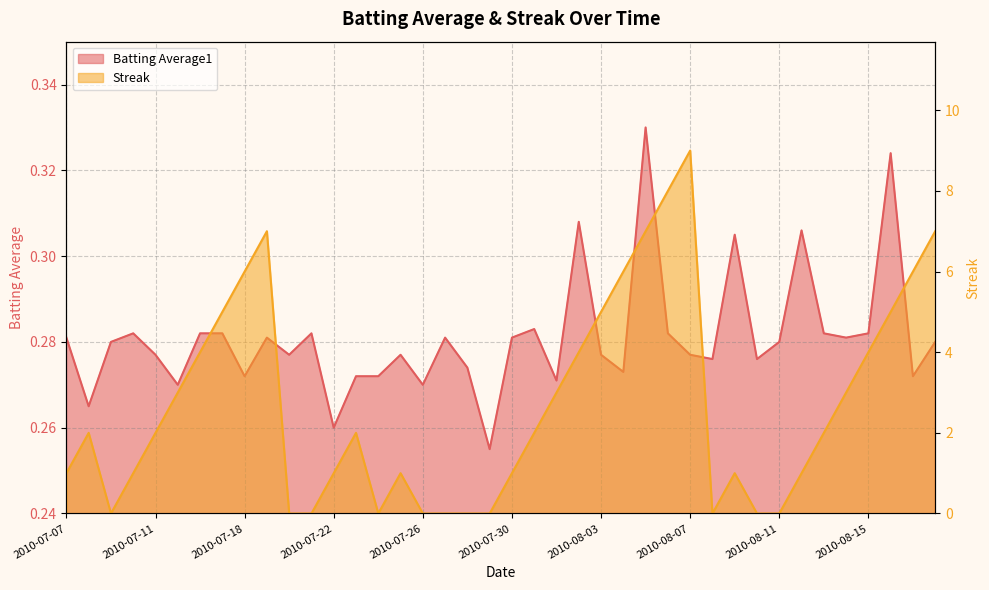

At how many categories does at least one series exceed 8?

1